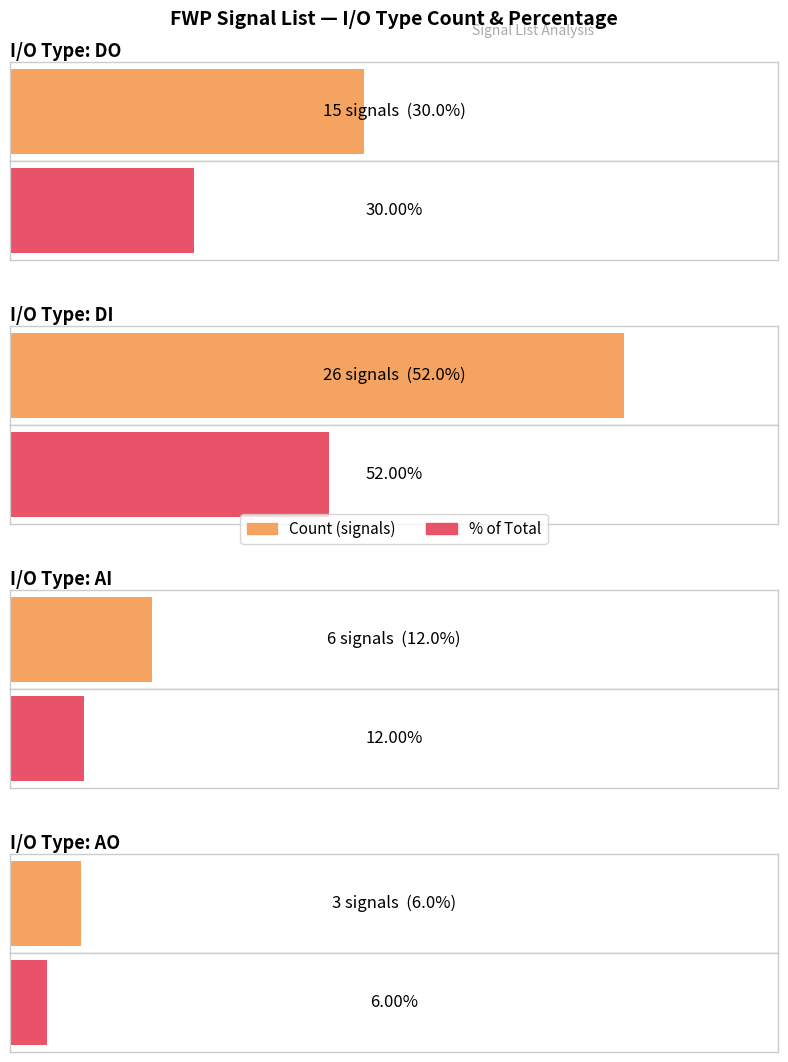

The chart shows a value of 4 at DO. True or false?

False